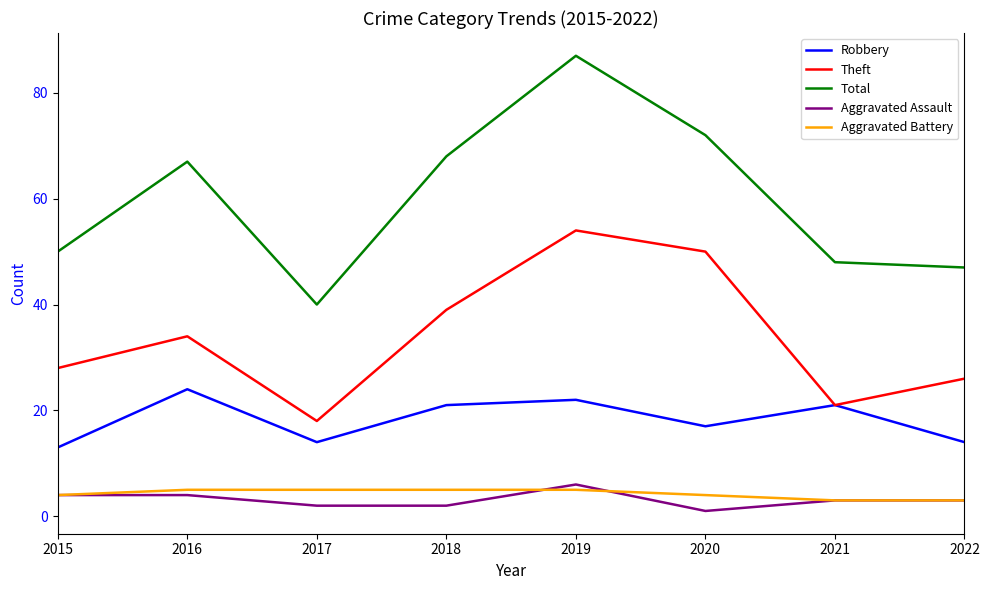

Which series has the largest total across all categories?

Total